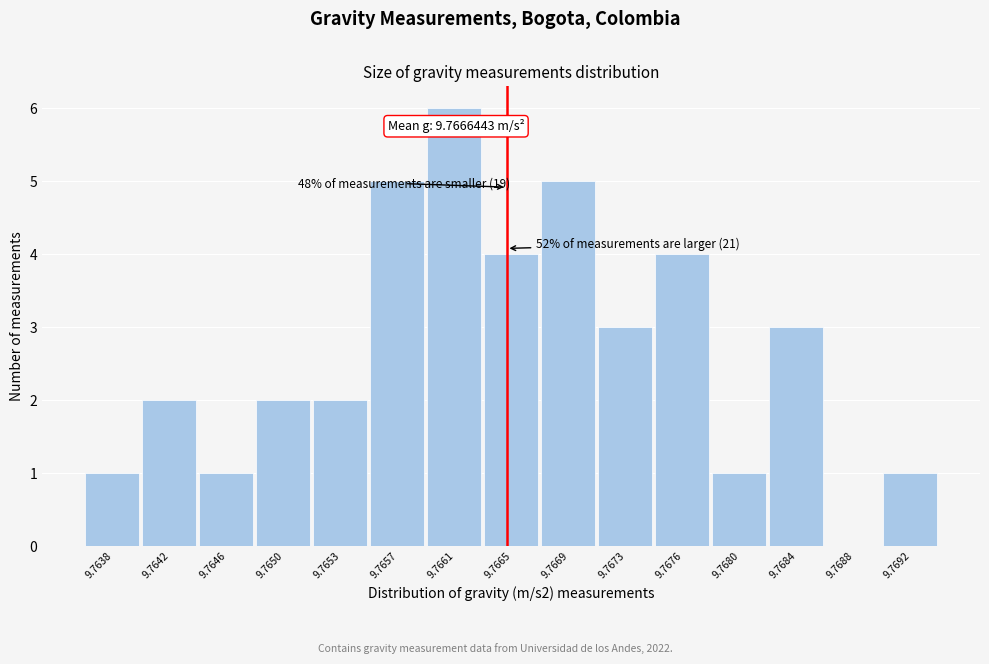

Reading right to left, transcribe all the data shown in this chart.

9.7692=1	9.7688=0	9.7684=3	9.7680=1	9.7676=4	9.7673=3	9.7669=5	9.7665=4	9.7661=6	9.7657=5	9.7653=2	9.7650=2	9.7646=1	9.7642=2	9.7638=1